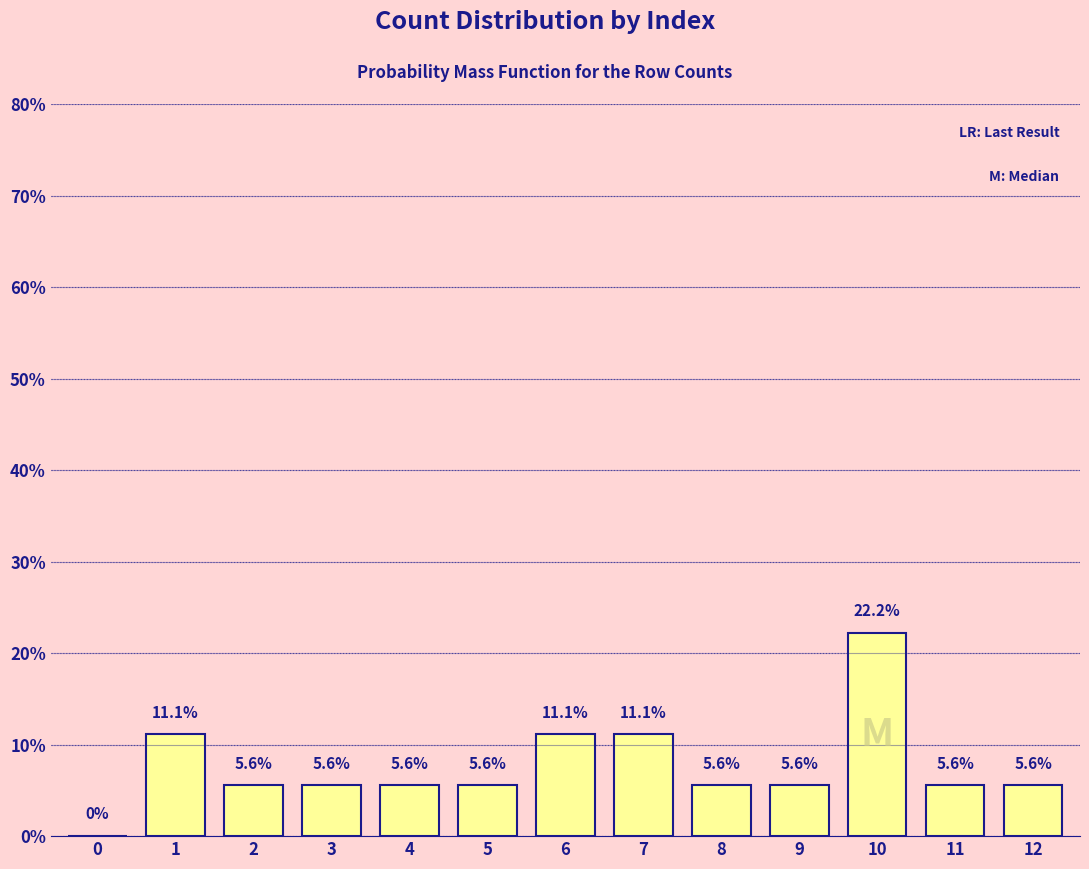

Reading left to right, what are all the values shown in this chart?

0=0.0	1=11.1	2=5.6	3=5.6	4=5.6	5=5.6	6=11.1	7=11.1	8=5.6	9=5.6	10=22.2	11=5.6	12=5.6